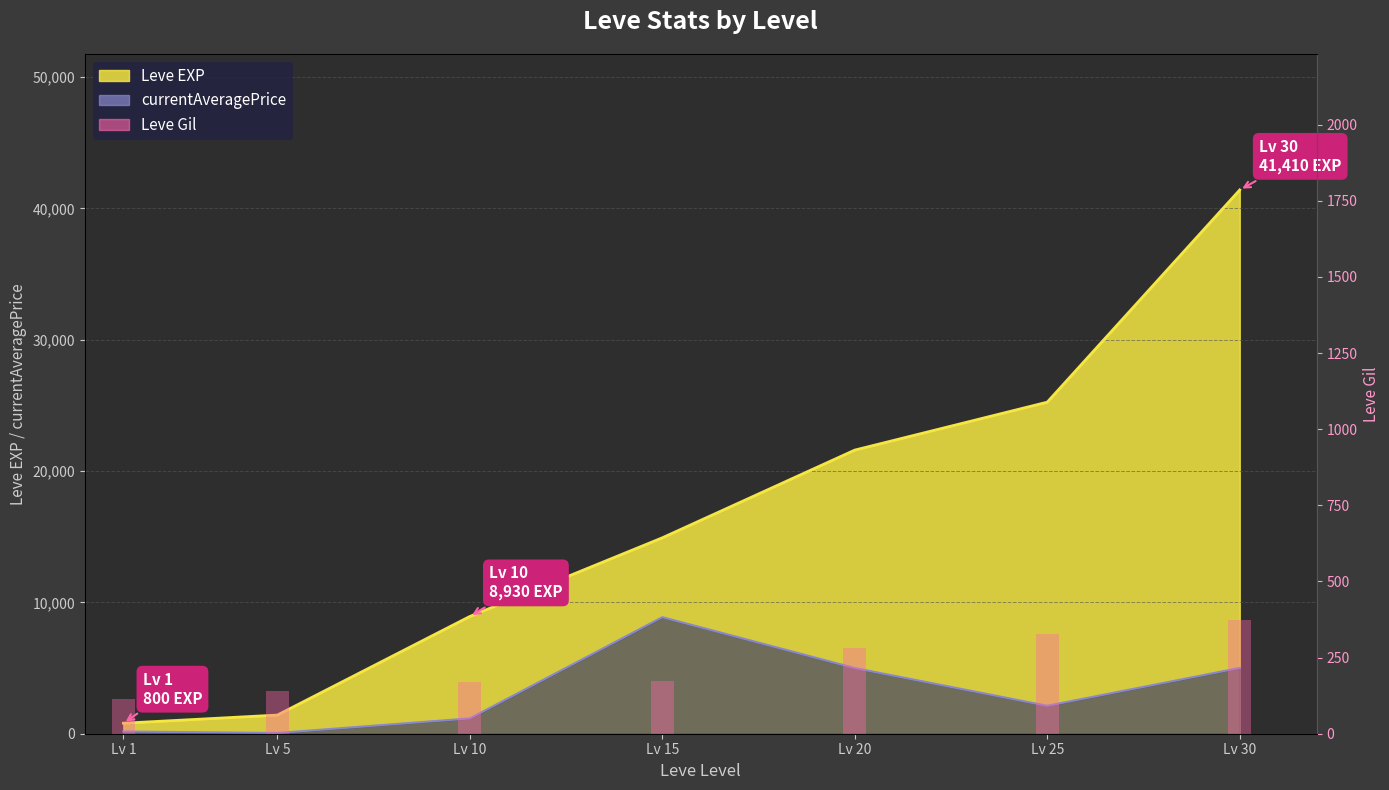

How many values are between 140 and 326?

5